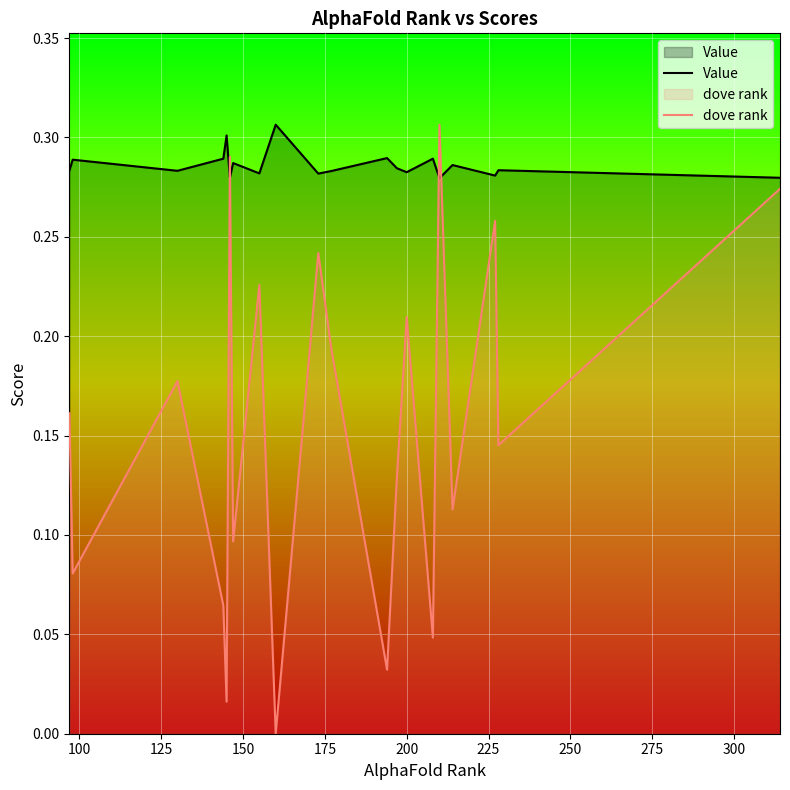

How many interior local peaks does the dove rank series have?

7